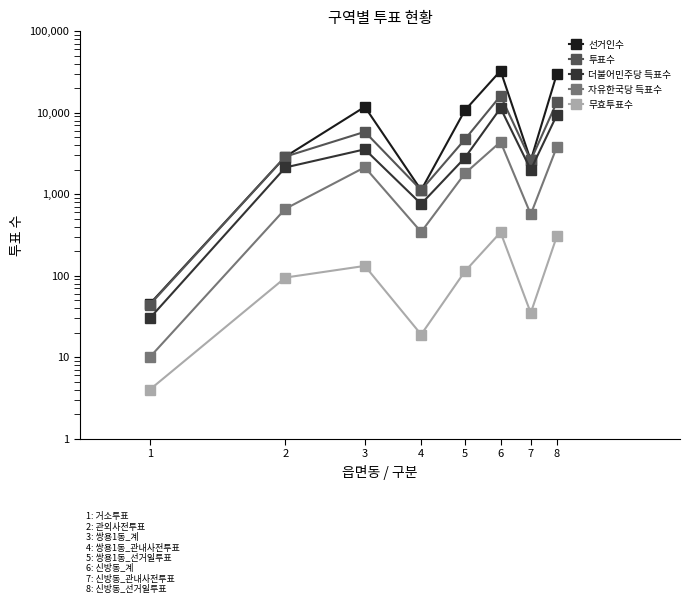

What is the value of the 투표수 point at the 6th from the left?

16101